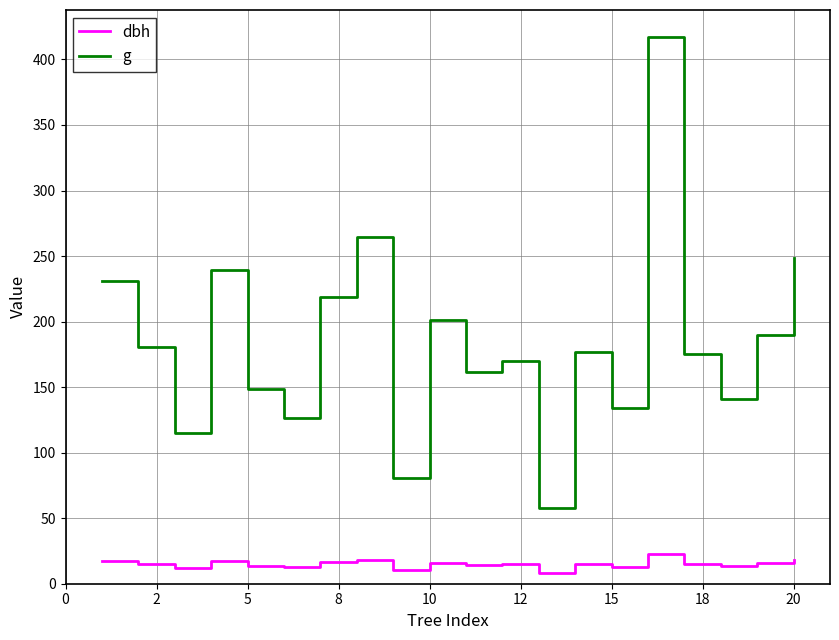

Which series has the largest total across all categories?

g